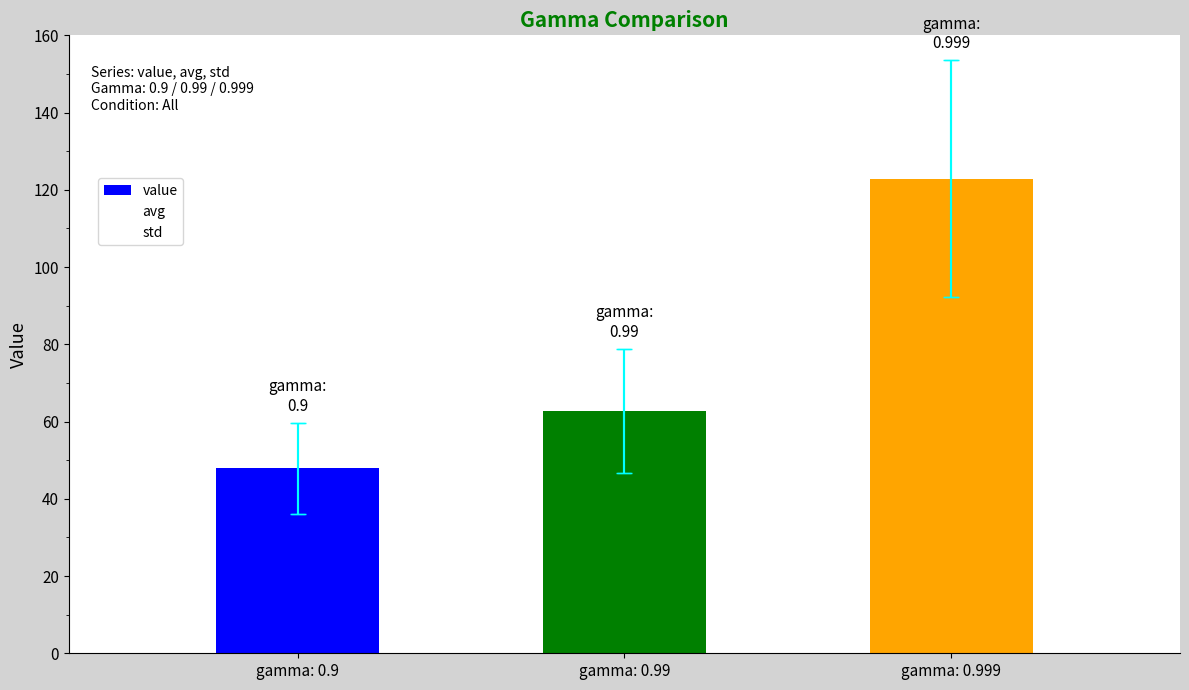

How many values exceed 62?

2